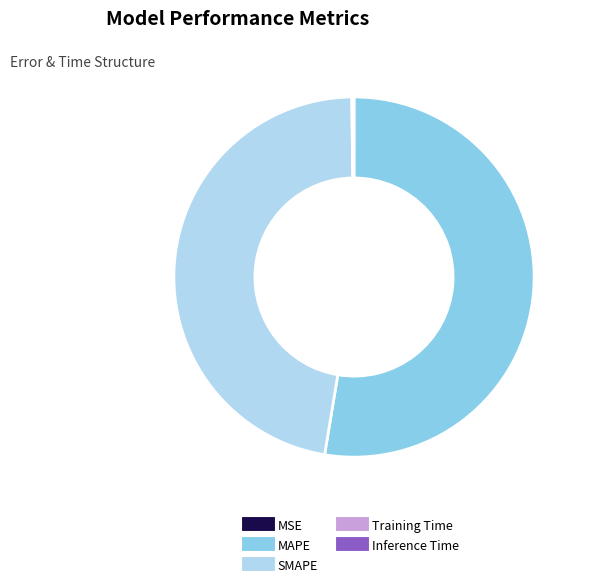

Is there any slice that represents more than half of the pie?

Yes